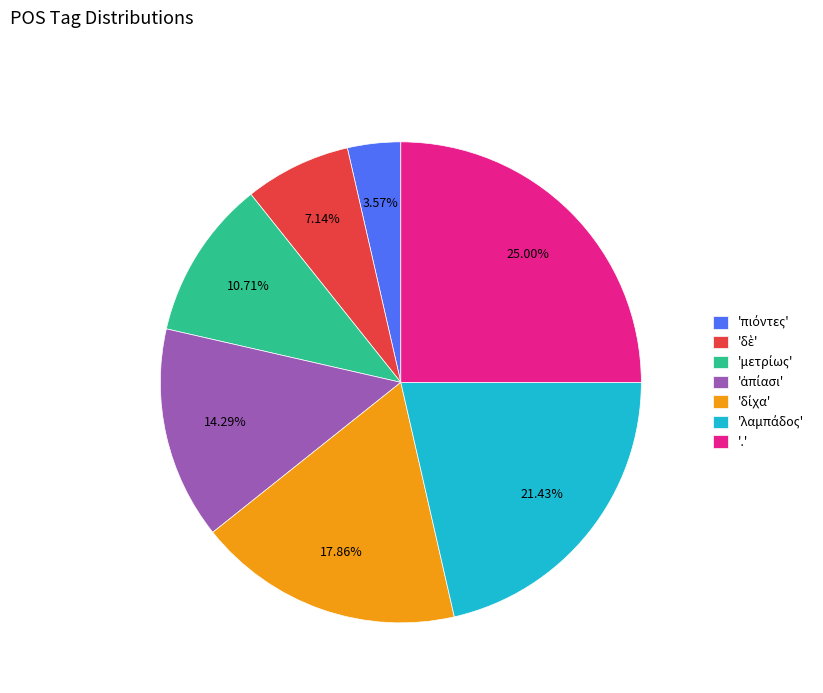

Which category has the biggest portion of the pie?

'.'